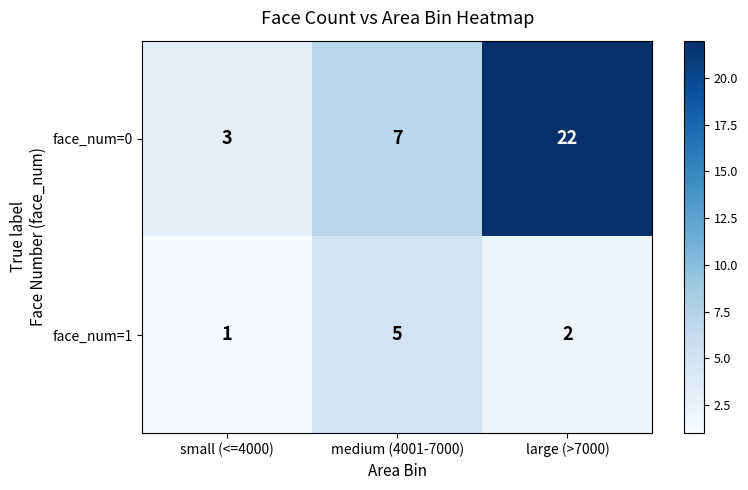

True or false: face_num=1 has a value of 3 at large (>7000).

False